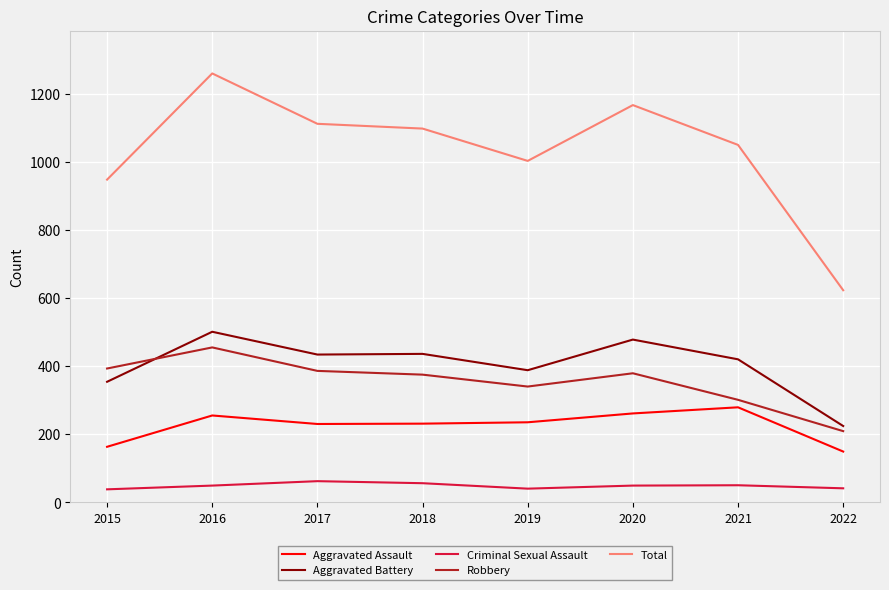

What is the maximum value for Total?

1260